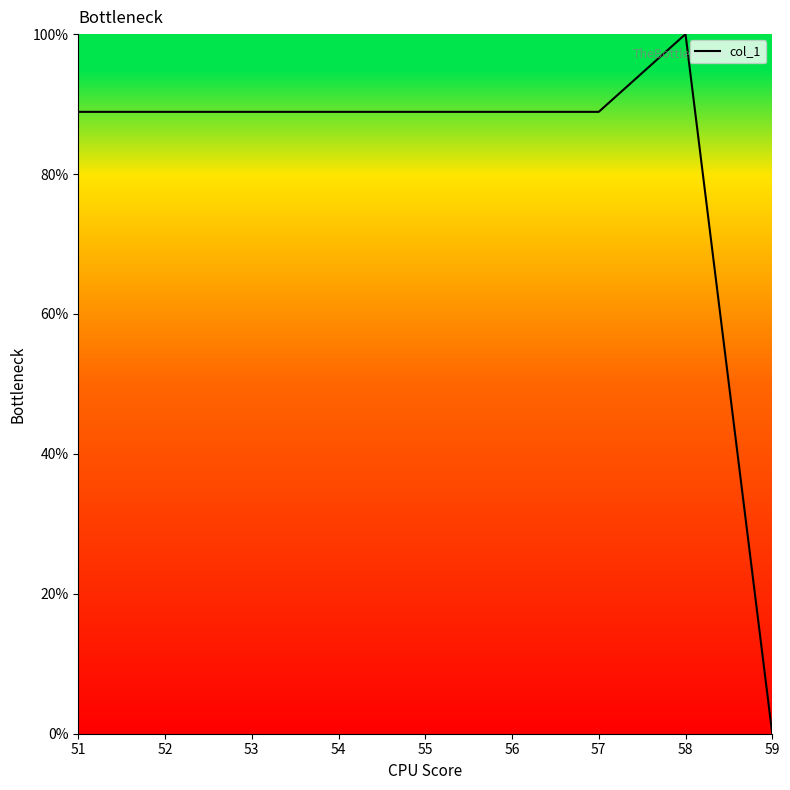

The value at 55 is 88.9. True or false?

True